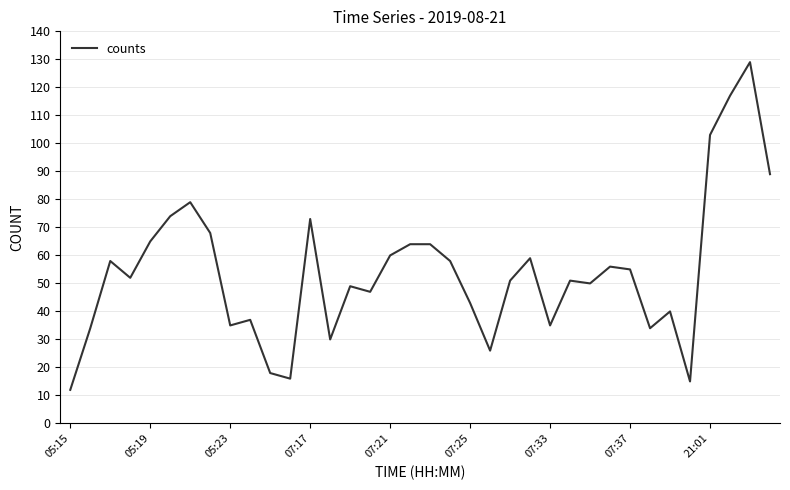

What is the minimum value shown in the chart?

12